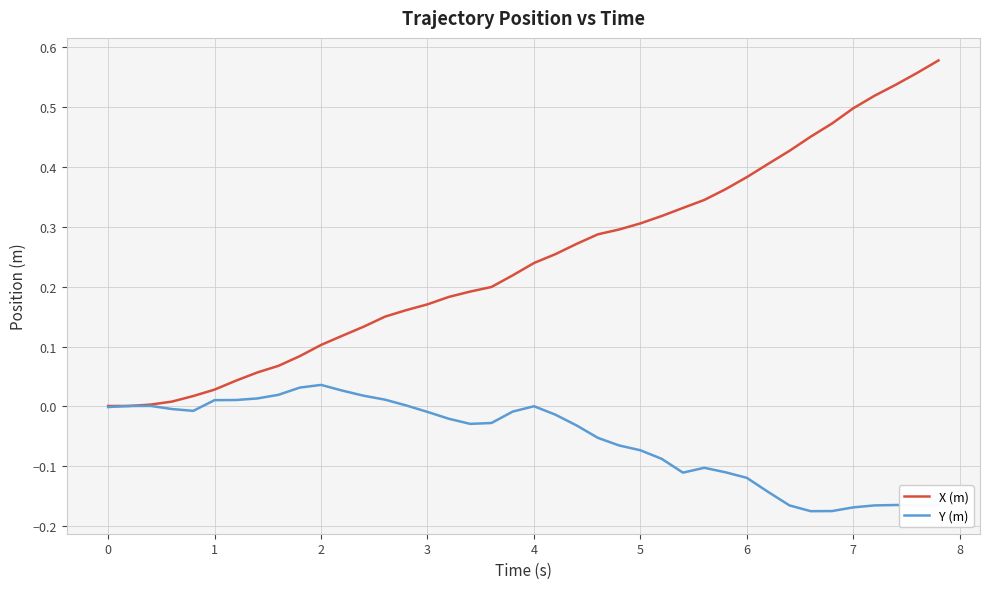

List the series in order of their overall mean, lowest first.

Y (m), X (m)